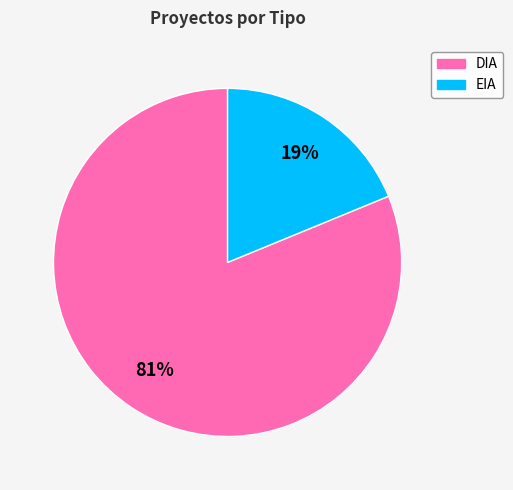

To the nearest percent, what percentage of the pie is EIA?

19%